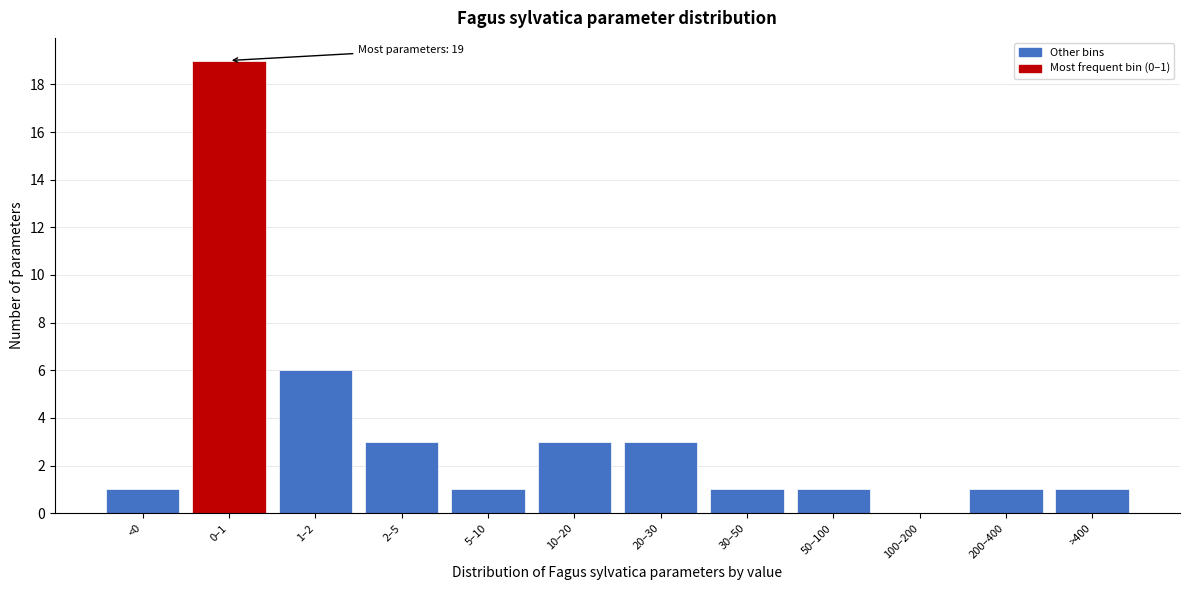

Between 5–10 and 0–1, which is larger?

0–1